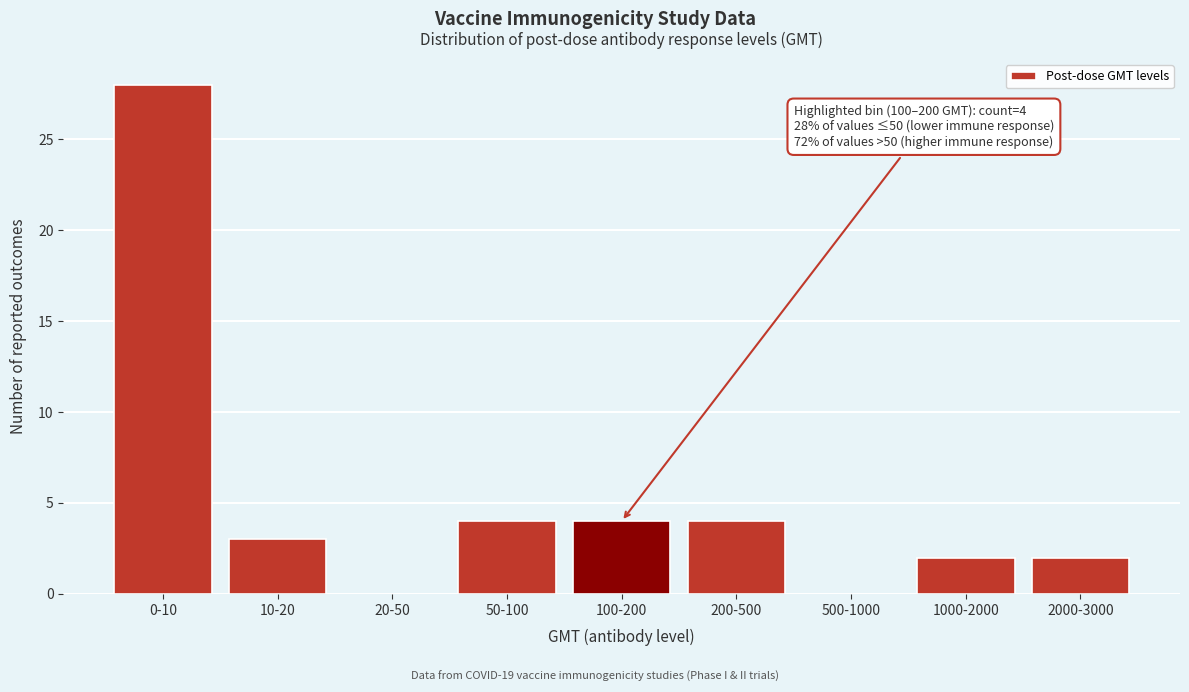

Reading right to left, list all the values displayed in this chart.

2000-3000=2	1000-2000=2	500-1000=0	200-500=4	100-200=4	50-100=4	20-50=0	10-20=3	0-10=28